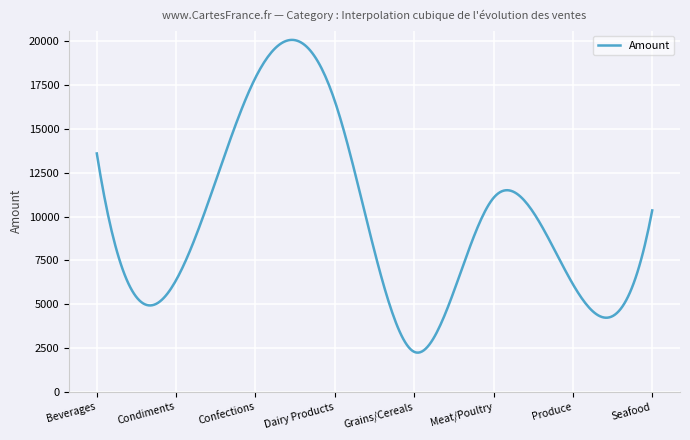

What is the difference between the maximum and minimum values?

17859.7